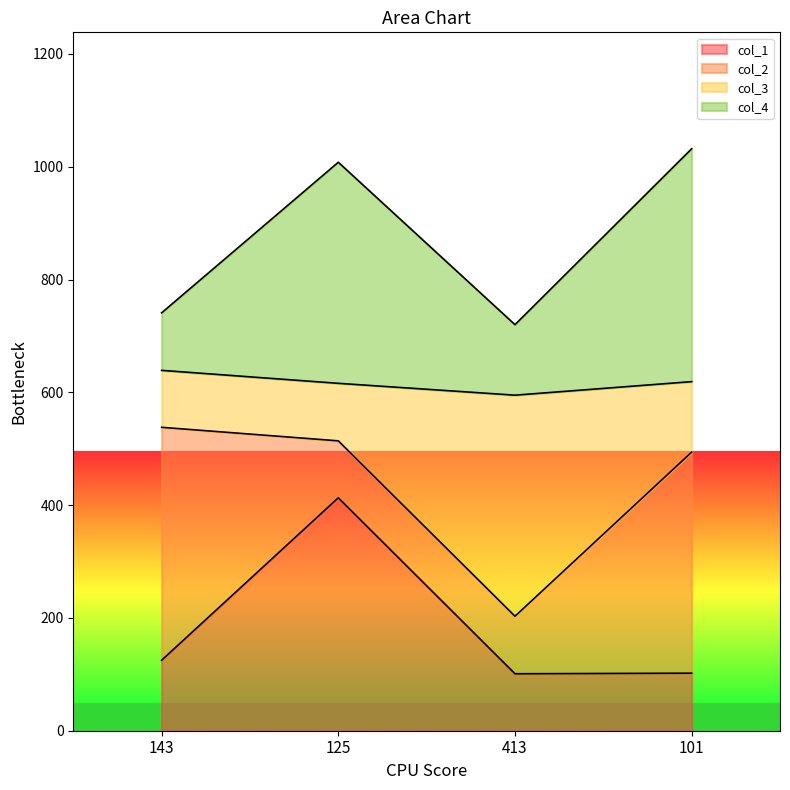

True or false: col_1 and col_4 intersect in this chart.

False